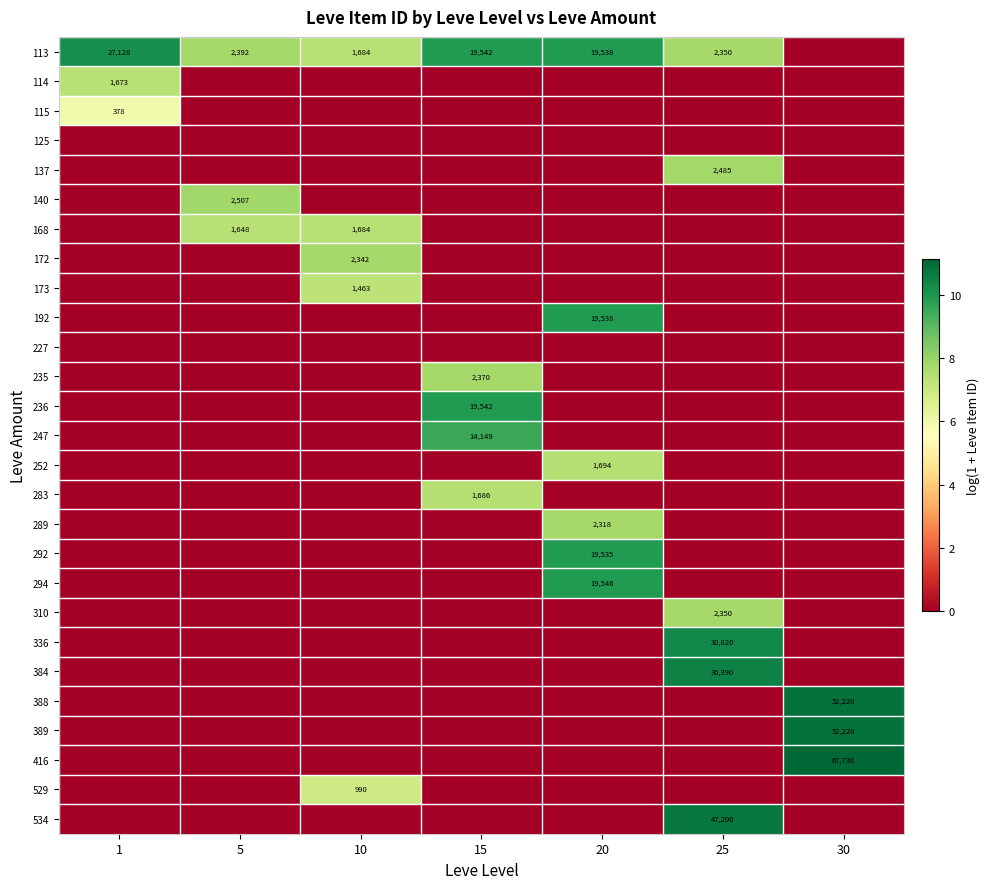

The value of 252 at 20 is 1000. True or false?

False